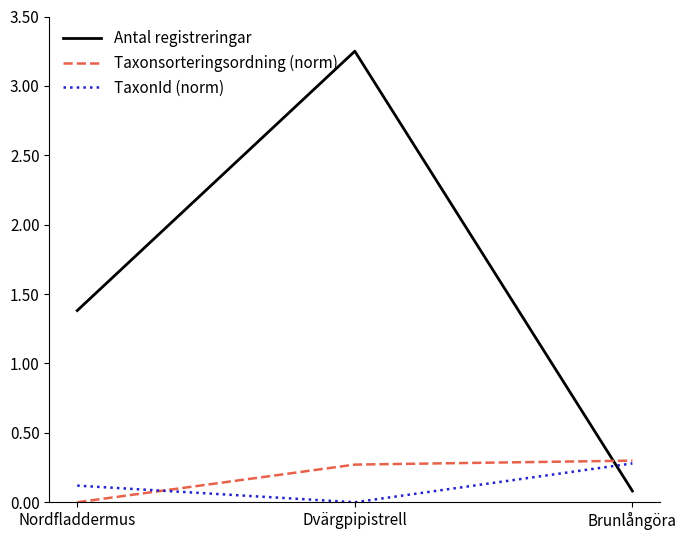

How many positive values does the Taxonsorteringsordning (norm) series have?

2